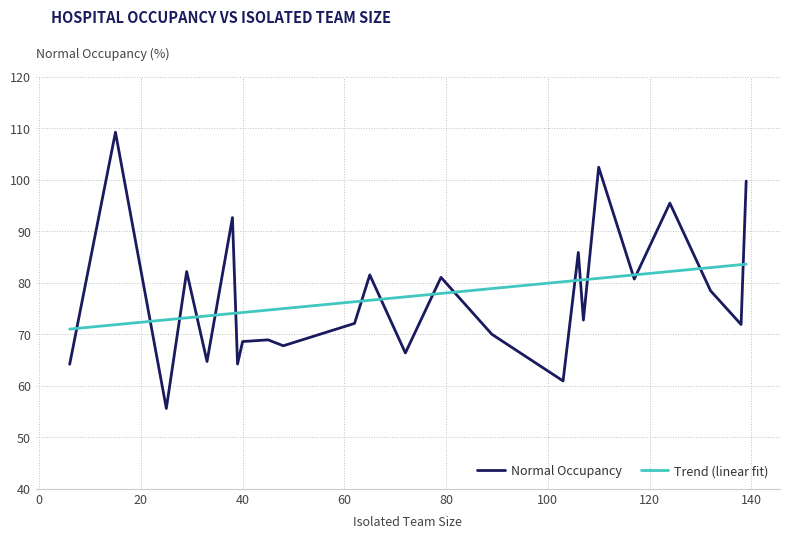

Which series has the largest range (max minus min)?

Normal Occupancy